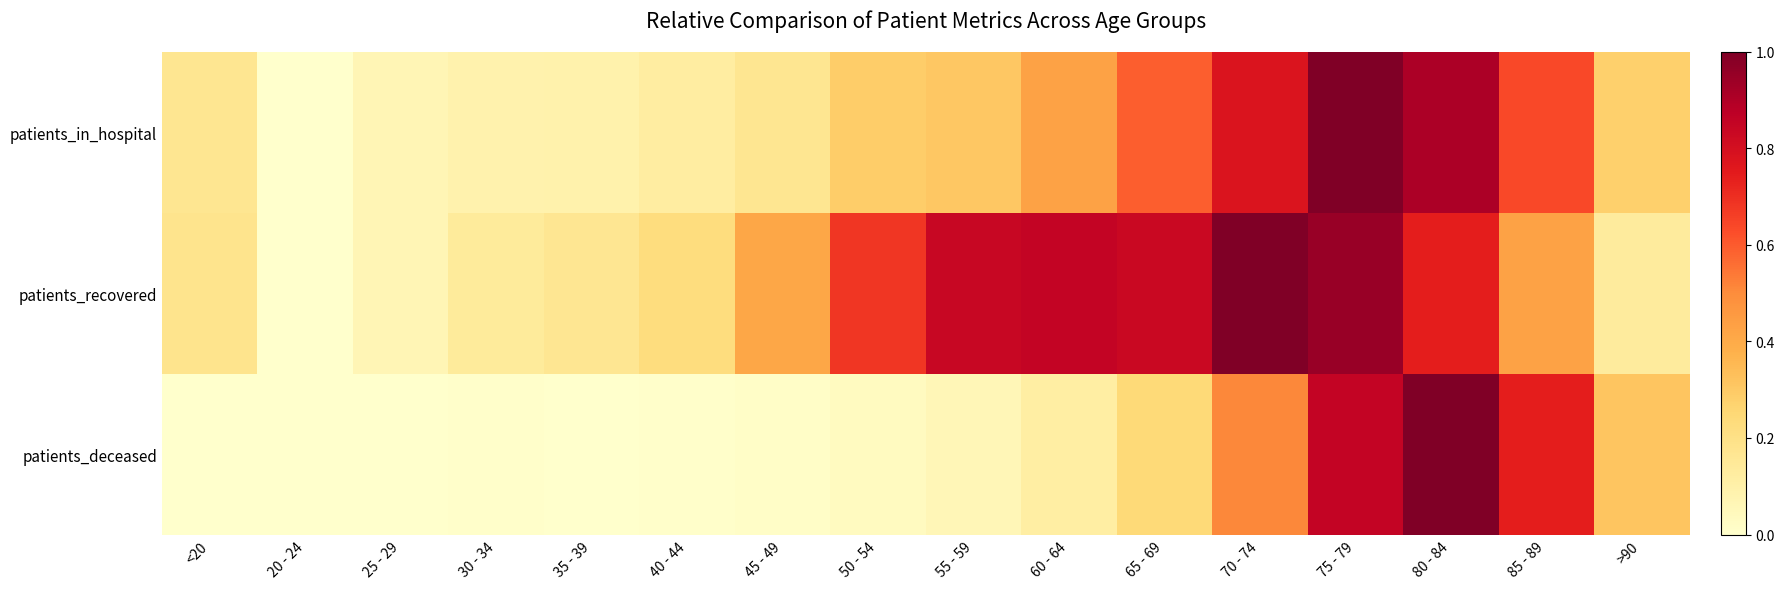

Reading right to left, what are all the values shown in this chart?

patients_in_hospital: >90=0.3	85 - 89=0.6	80 - 84=0.9	75 - 79=1.0	70 - 74=0.8	65 - 69=0.6	60 - 64=0.4	55 - 59=0.3	50 - 54=0.3	45 - 49=0.2	40 - 44=0.1	35 - 39=0.1	30 - 34=0.1	25 - 29=0.1	20 - 24=0.0	<20=0.2
patients_recovered: >90=0.1	85 - 89=0.4	80 - 84=0.7	75 - 79=0.9	70 - 74=1.0	65 - 69=0.8	60 - 64=0.9	55 - 59=0.8	50 - 54=0.7	45 - 49=0.4	40 - 44=0.2	35 - 39=0.2	30 - 34=0.1	25 - 29=0.1	20 - 24=0.0	<20=0.2
patients_deceased: >90=0.3	85 - 89=0.7	80 - 84=1.0	75 - 79=0.9	70 - 74=0.5	65 - 69=0.2	60 - 64=0.1	55 - 59=0.1	50 - 54=0.0	45 - 49=0.0	40 - 44=0.0	35 - 39=0.0	30 - 34=0.0	25 - 29=0.0	20 - 24=0.0	<20=0.0